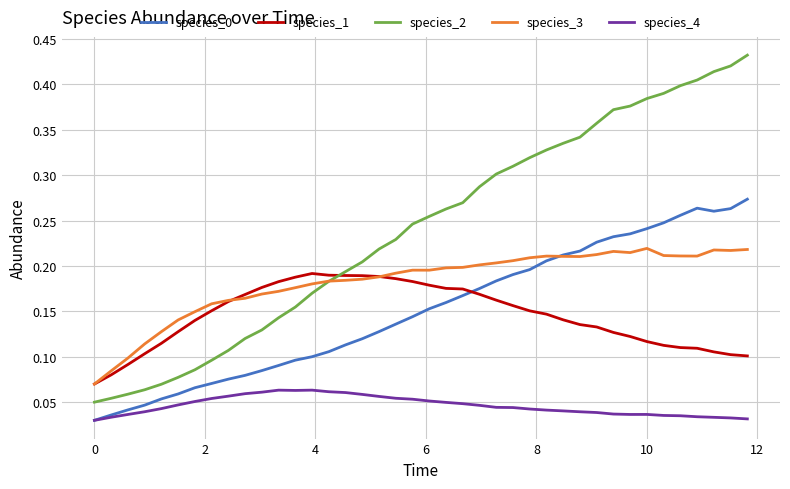

True or false: species_3 and species_4 cross at least once.

False